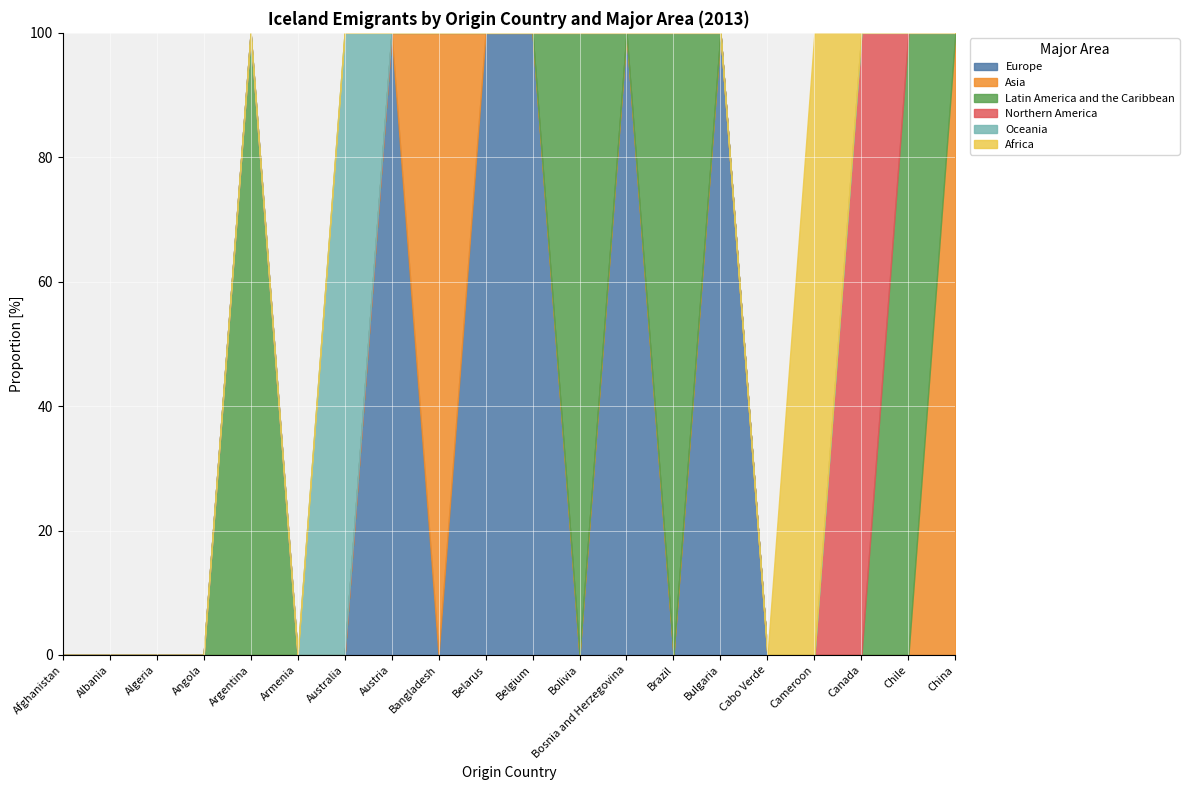

What is the average value of the Europe series?

25